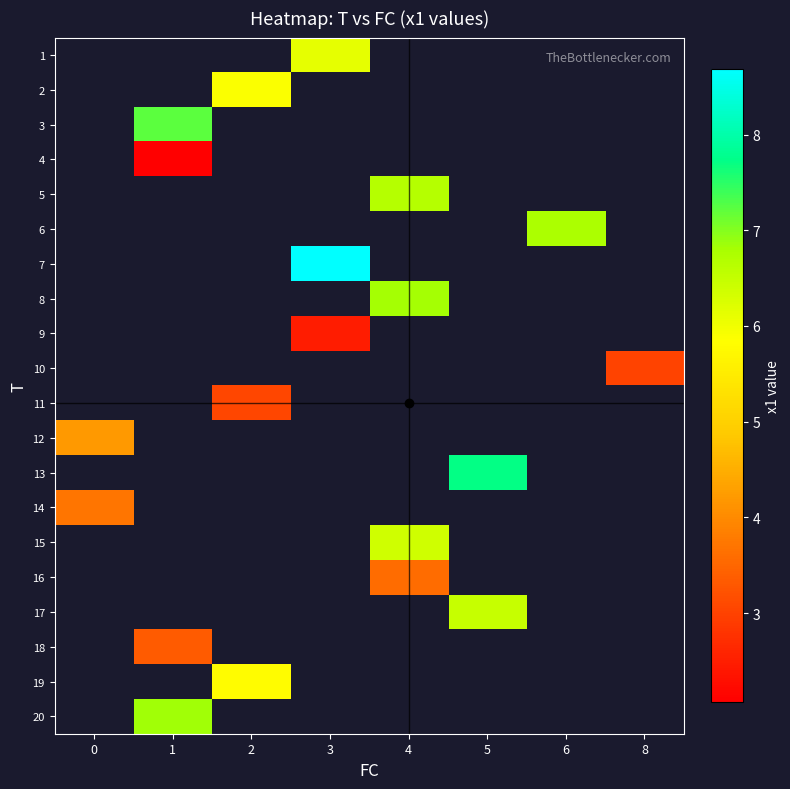

Which has a higher value, 5 or 1?

1